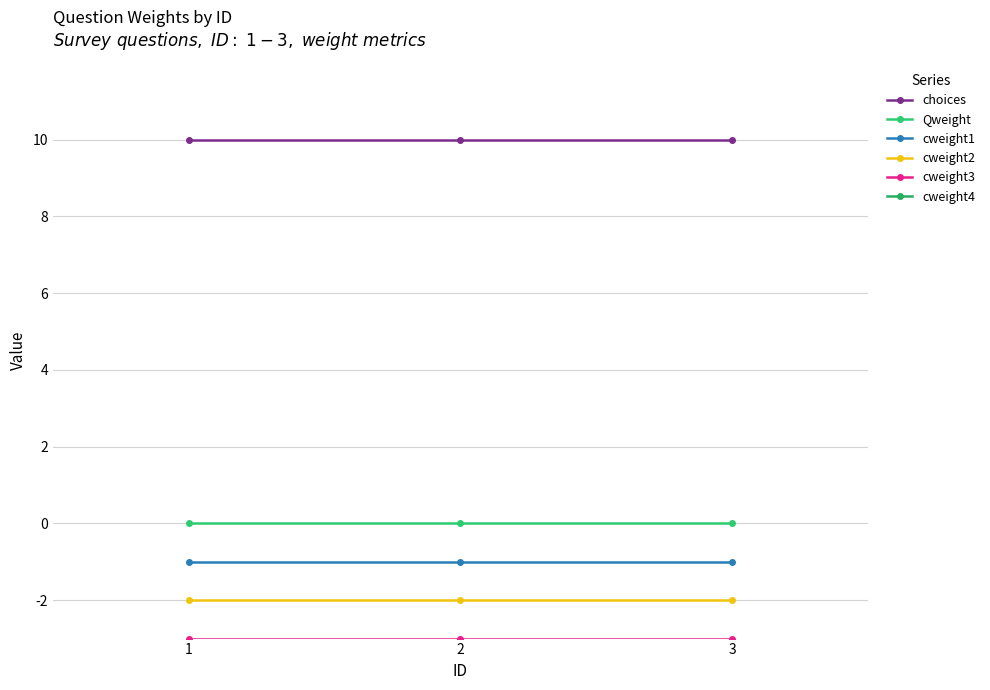

Reading left to right, transcribe all the data shown in this chart.

choices: 10	10	10
Qweight: 0	0	0
cweight1: -1	-1	-1
cweight2: -2	-2	-2
cweight3: -3	-3	-3
cweight4: -4	-4	-4